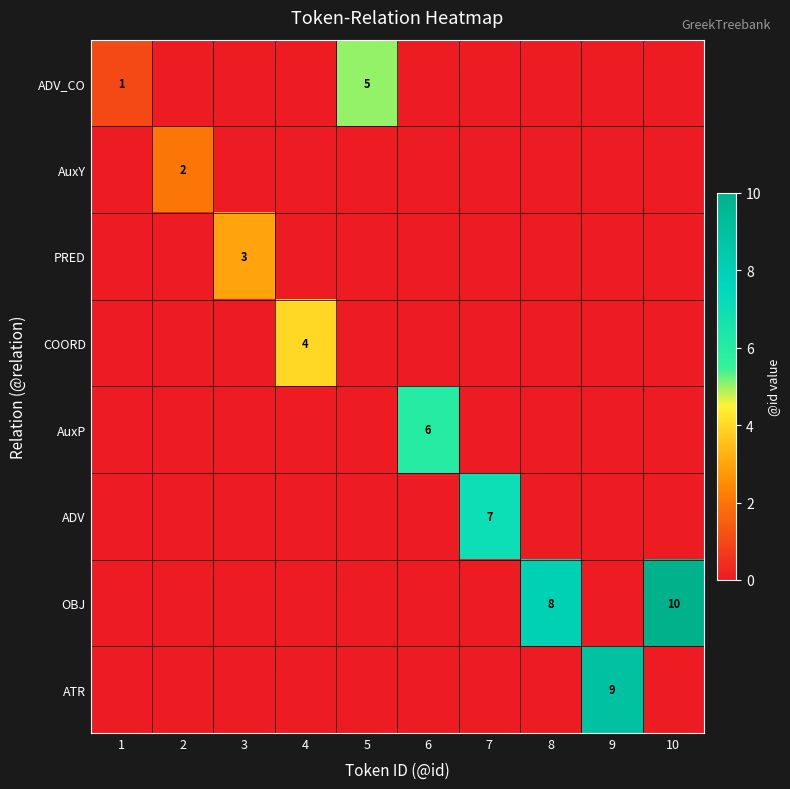

The OBJ series shows 10 at 10. True or false?

True